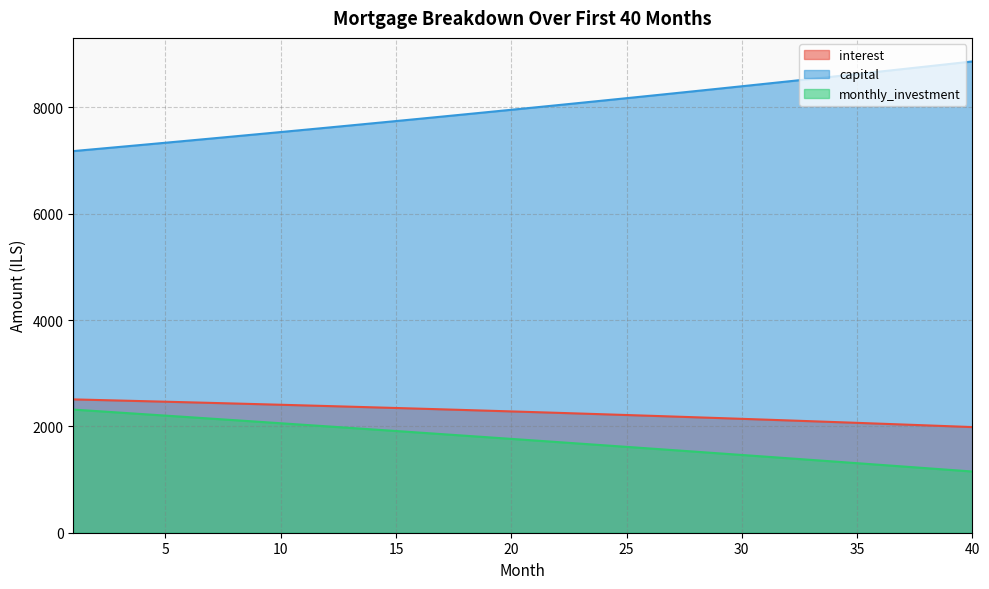

Where is capital nearest to the value 8019?

22